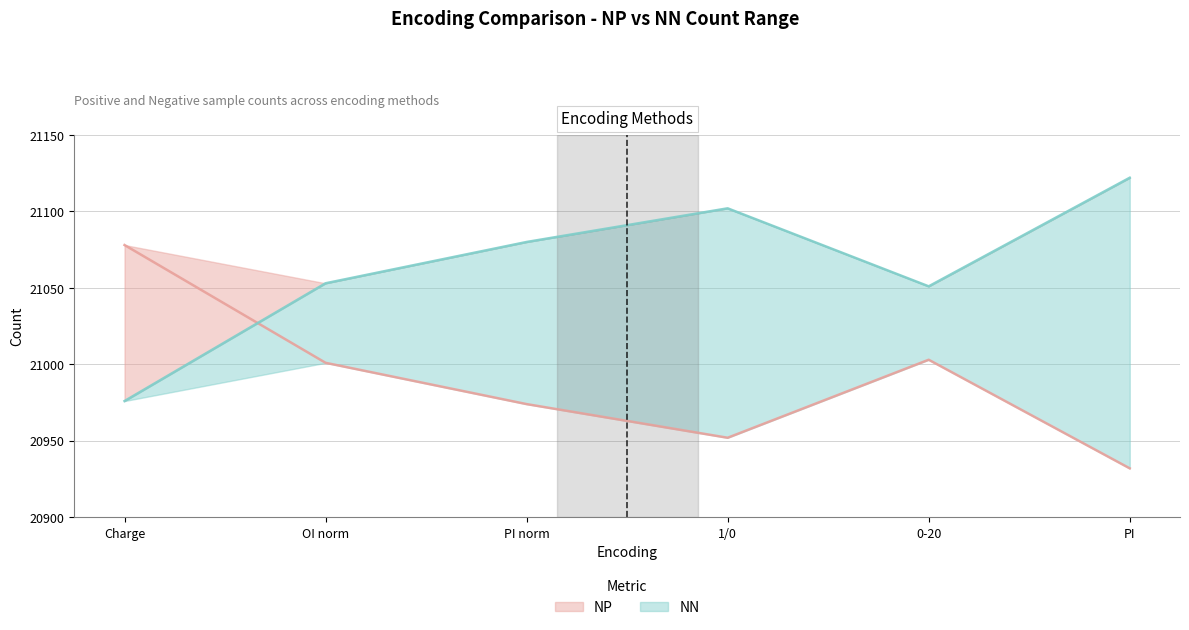

What is the label of the 2nd point from the left?

OI norm